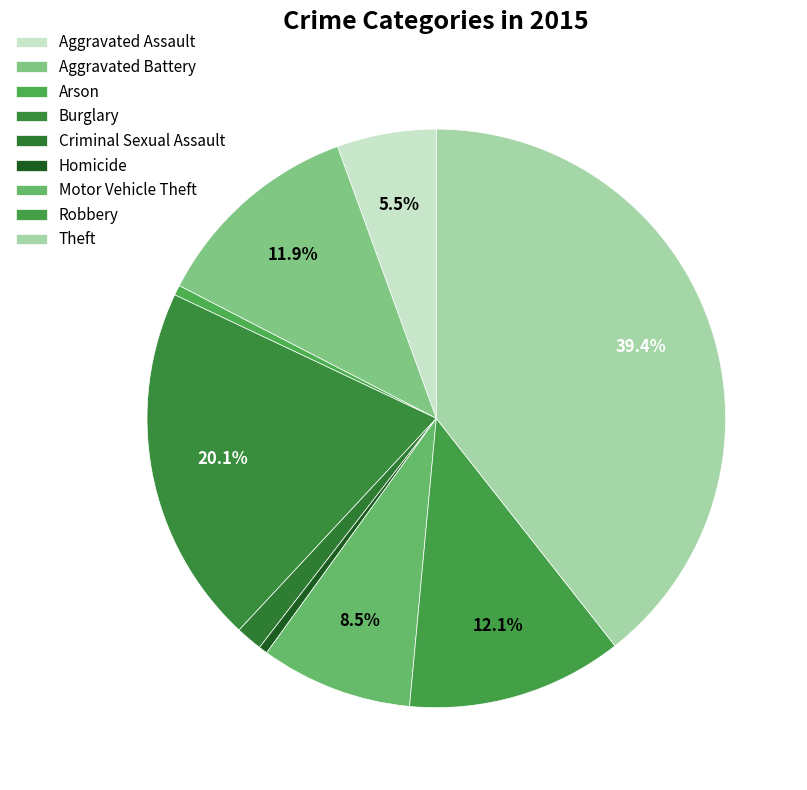

To the nearest percent, what is the average slice percentage?

11%